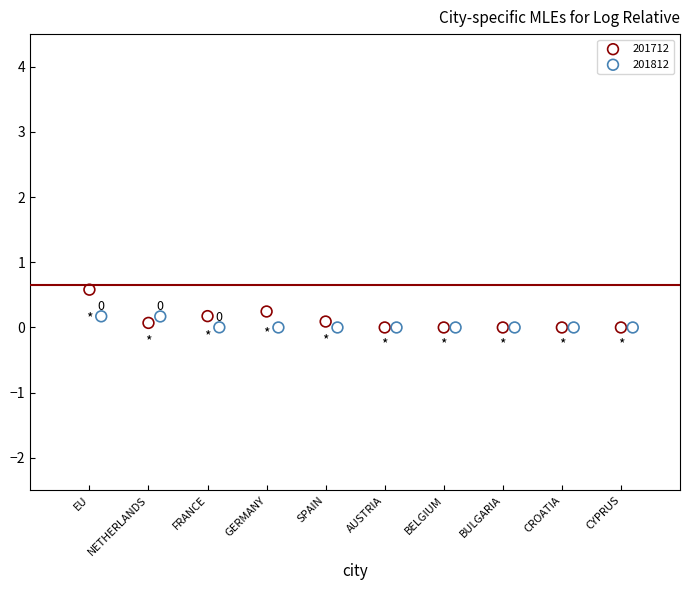

Which series reaches the maximum Y coordinate?

201712